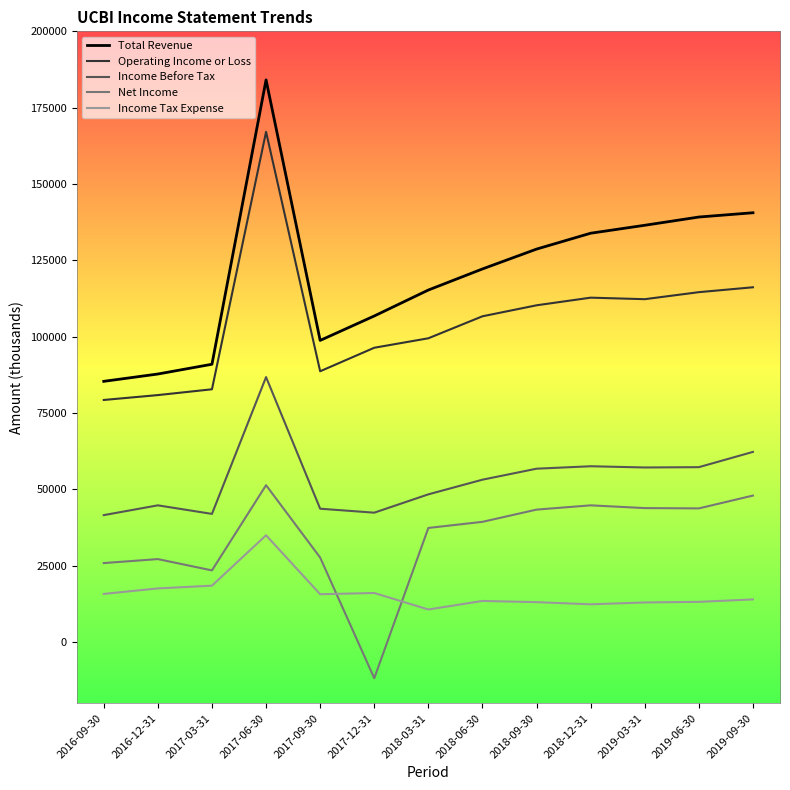

Which series has the largest total across all categories?

Total Revenue